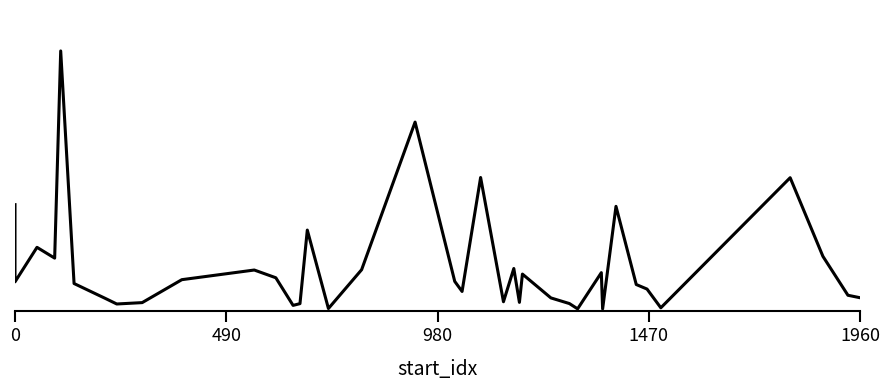

What is the difference between the maximum and minimum values?

4.5